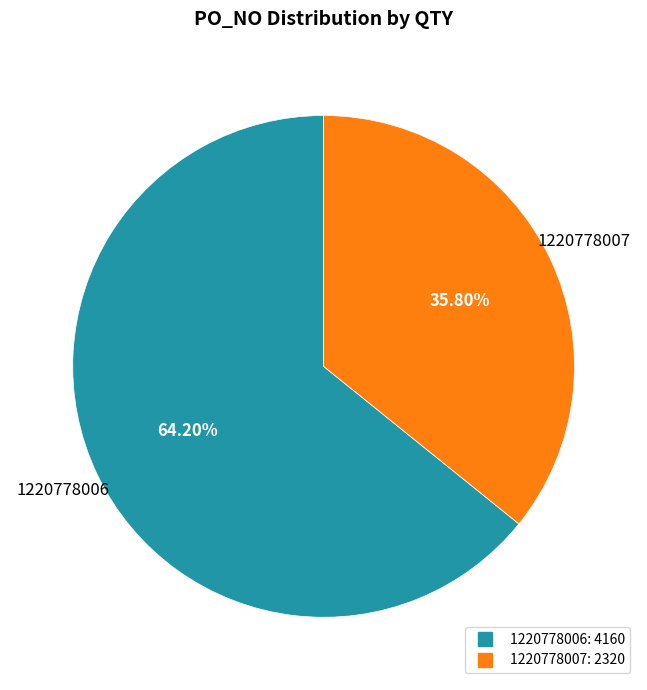

Which slice is the smallest?

1220778007